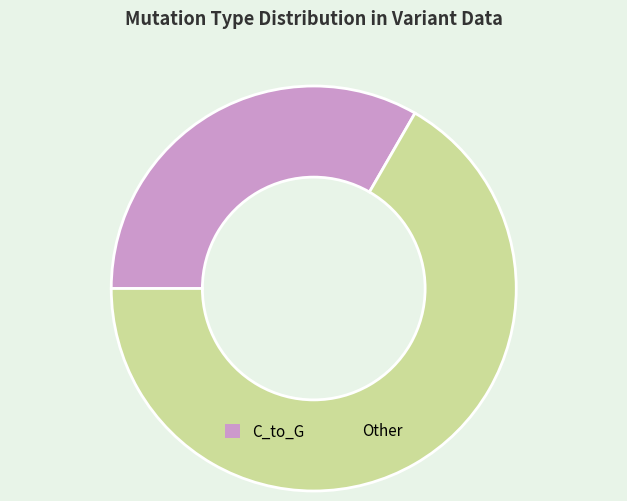

Is there any slice that represents more than half of the pie?

Yes